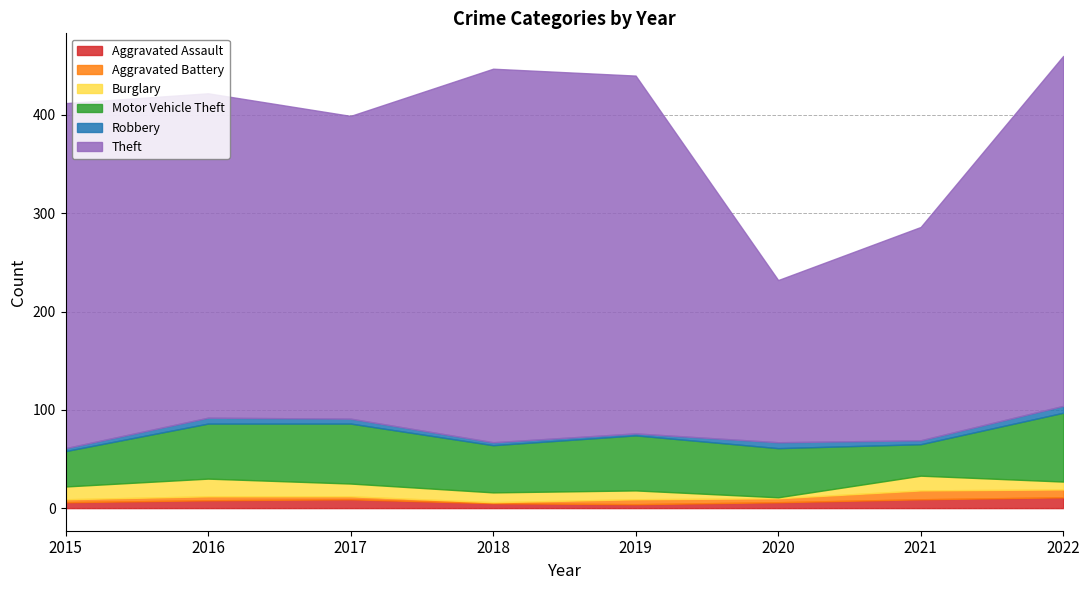

At 2016, list the series in order from largest to smallest.

Theft, Motor Vehicle Theft, Burglary, Aggravated Assault, Robbery, Aggravated Battery